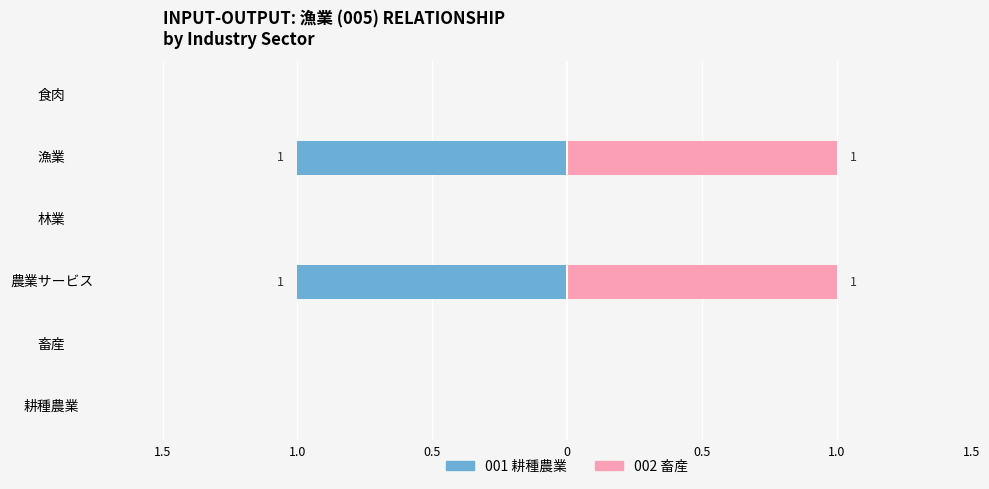

What is the highest value of the 002 (畜産) series?

1